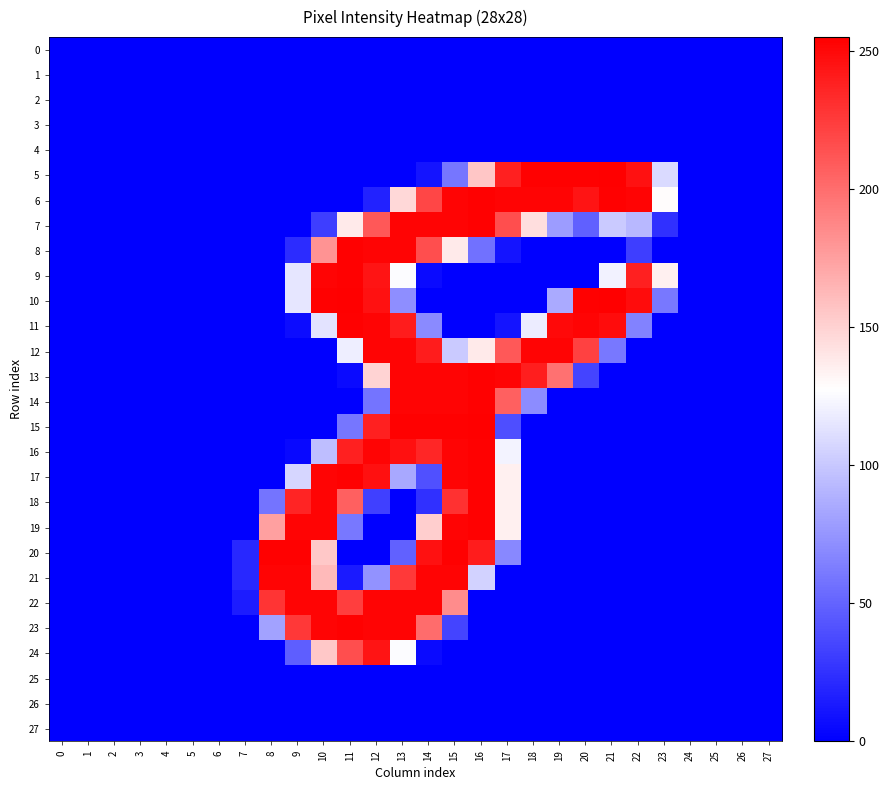

Which has a higher value, 1 or 2?

1